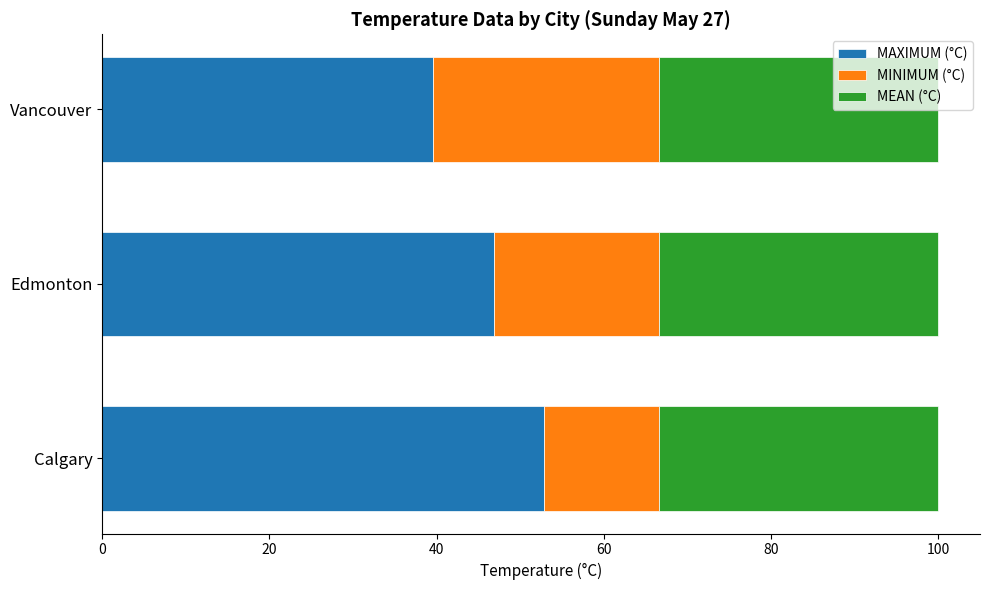

What is the total value across all series at Calgary?

100.0